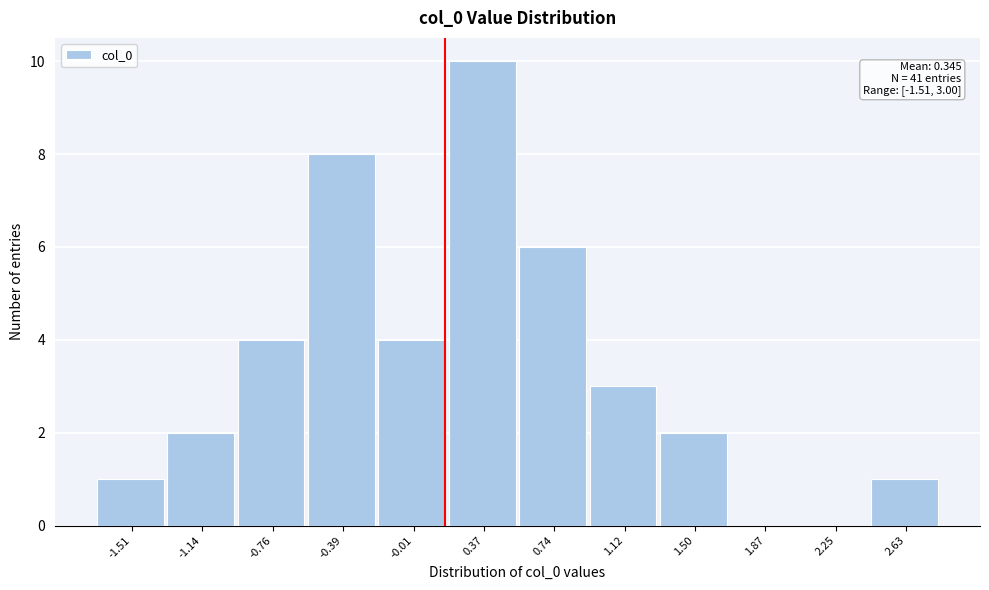

Reading left to right, transcribe all the data shown in this chart.

-1.51=1	-1.14=2	-0.76=4	-0.39=8	-0.01=4	0.37=10	0.74=6	1.12=3	1.50=2	1.87=0	2.25=0	2.63=1